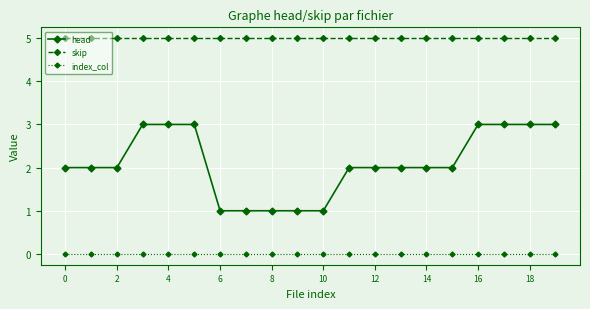

Count the number of data series in this chart.

3